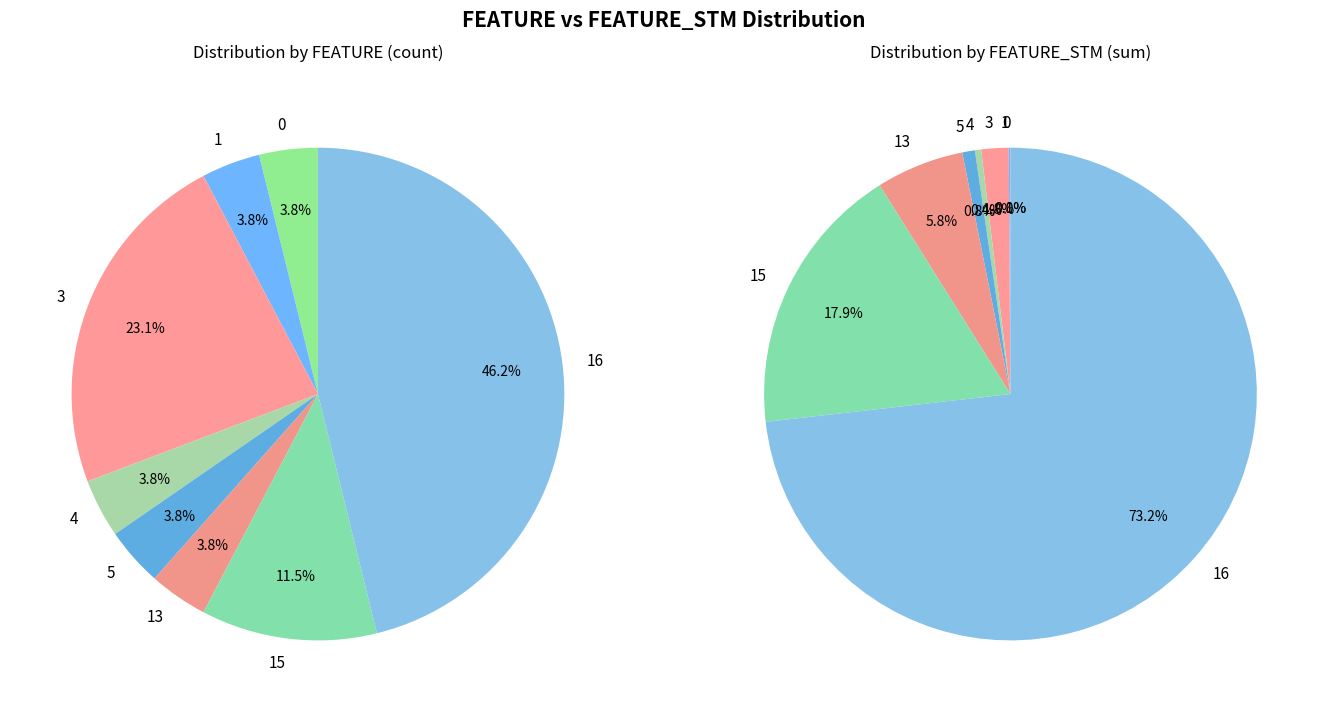

Is 0 the majority of the pie?

No